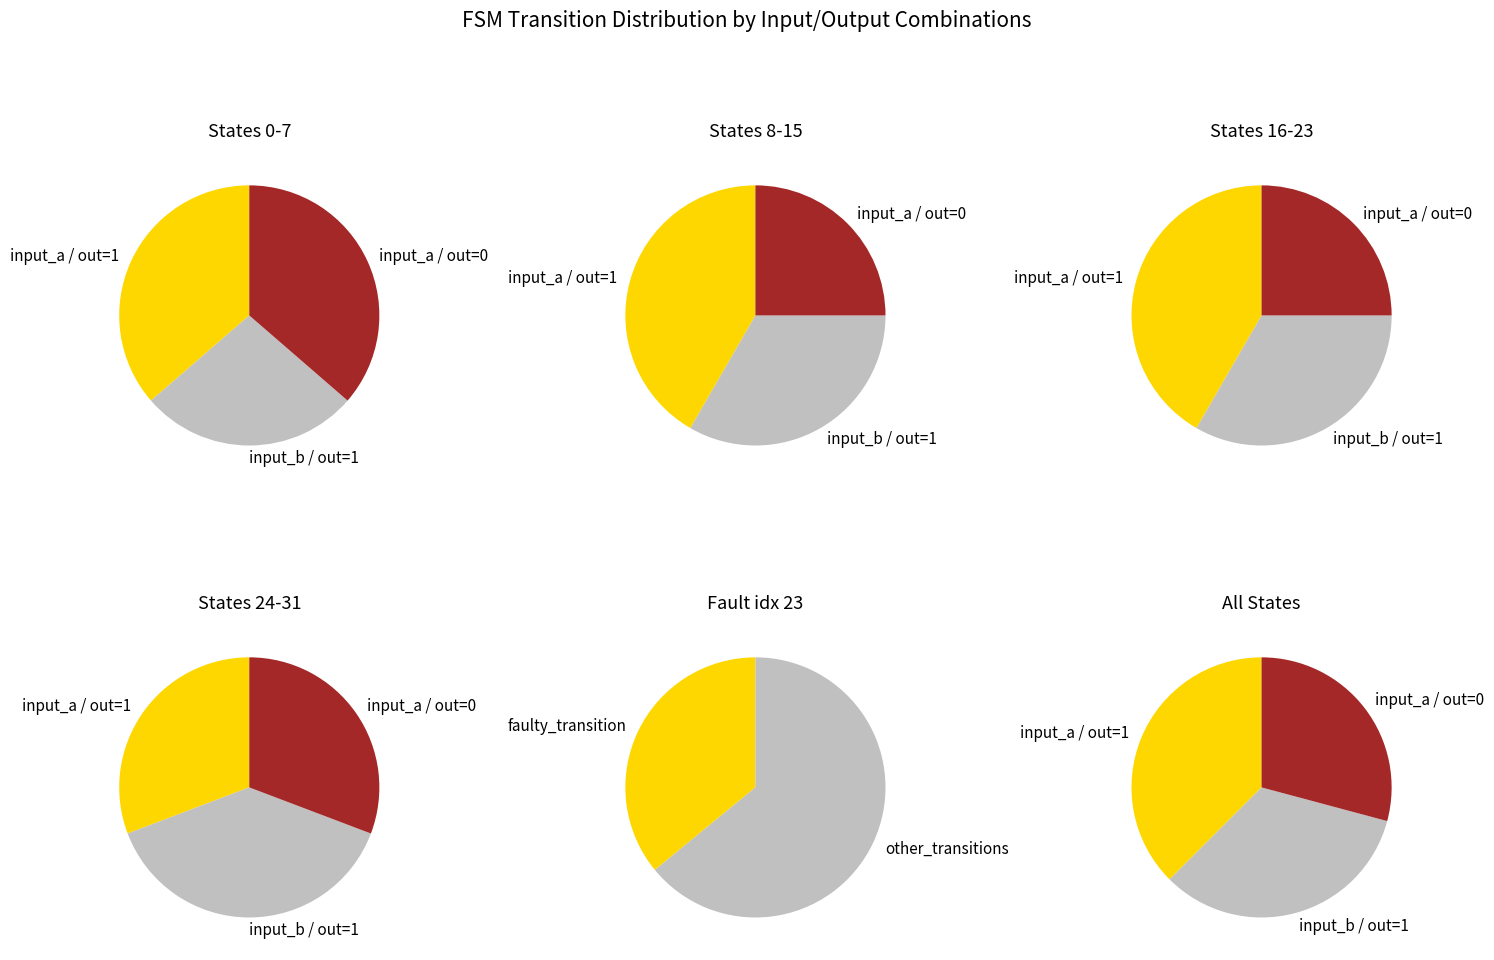

Which series has the largest range (max minus min)?

output_symbol=0 (input a)